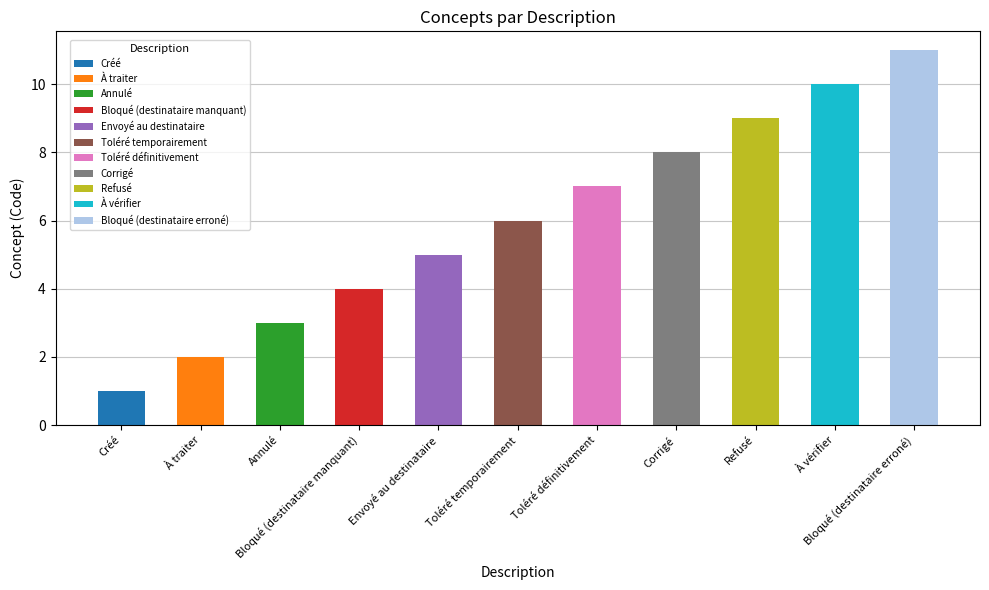

What is the change in value from À traiter to Refusé?

+7